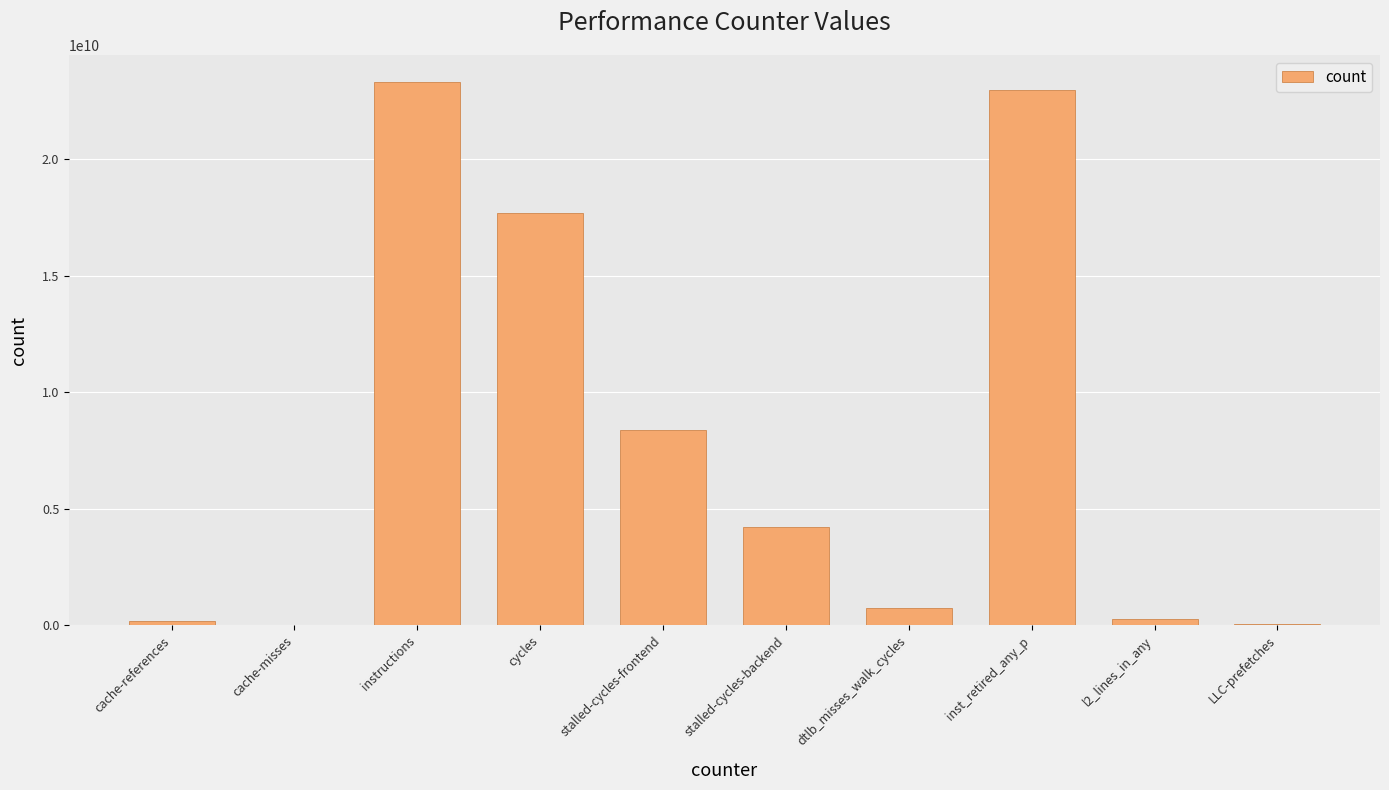

Is it true that the value at l2_lines_in_any is 276191456?

True